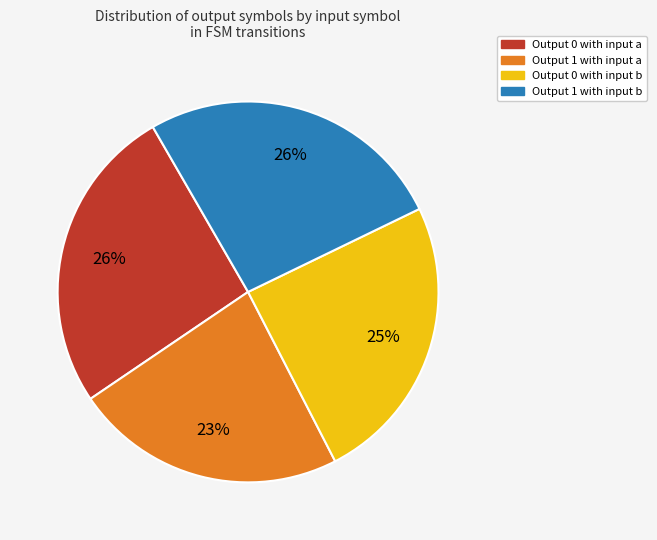

To the nearest percent, what is the difference between the largest and smallest slice percentages?

3%